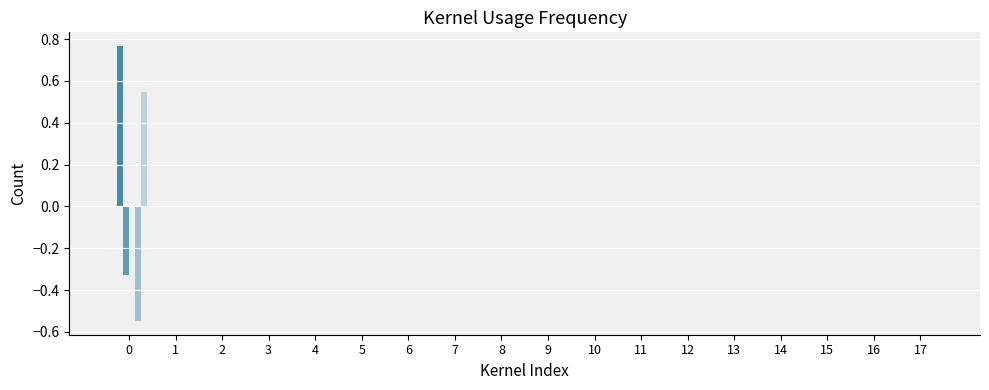

How many groups of bars are there?

18